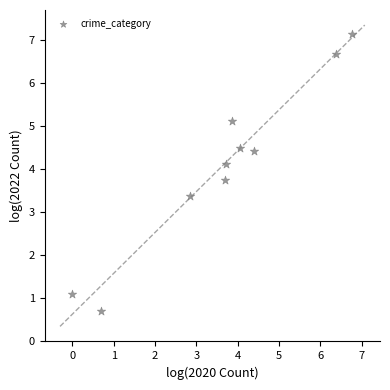

What is the range of X values (max minus min)?

6.8